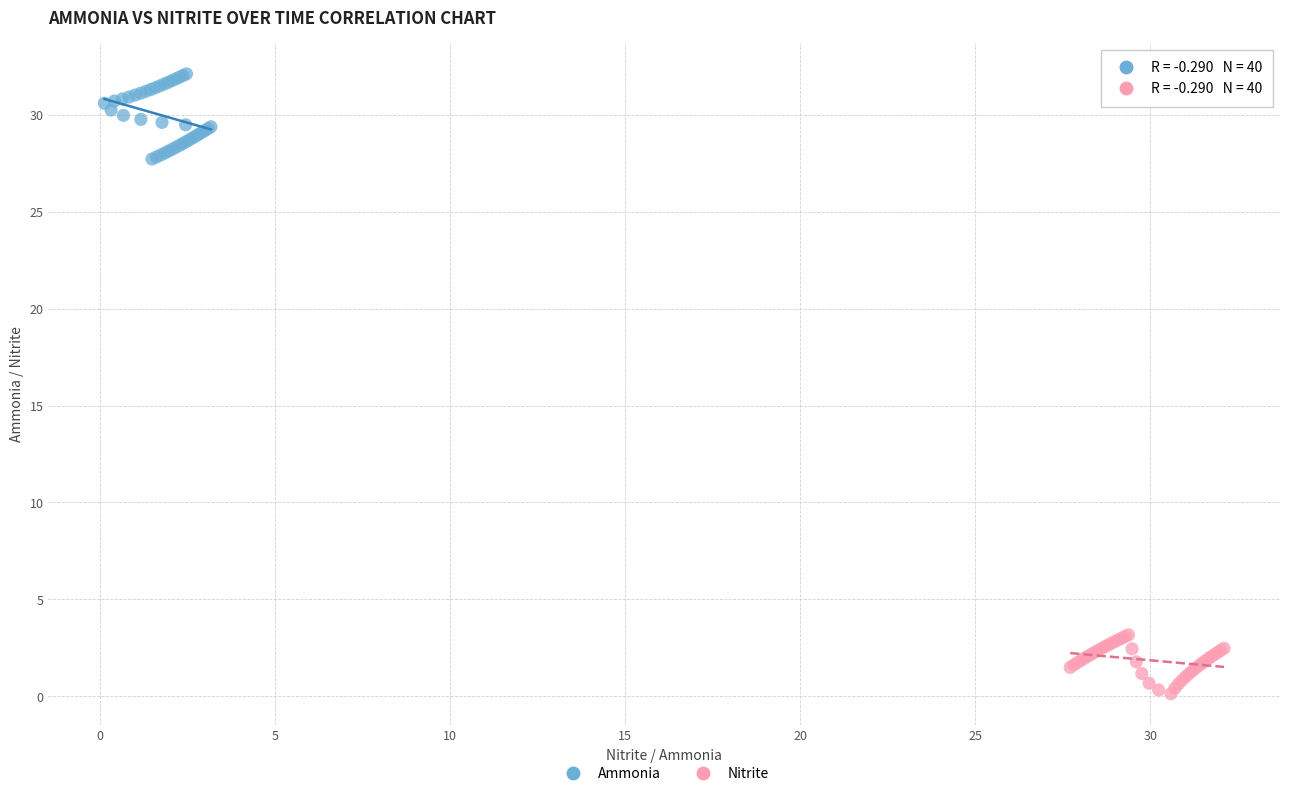

Which series reaches the minimum Y coordinate?

Nitrite